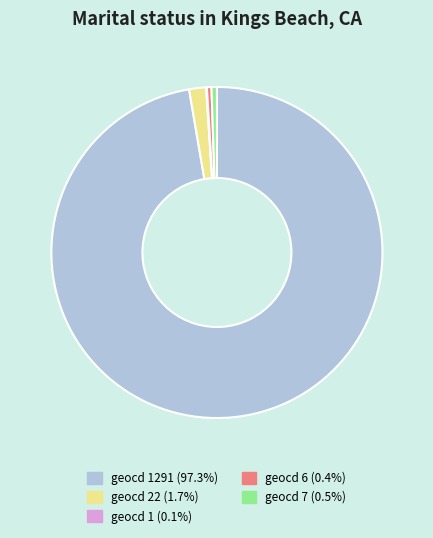

Do geocd 7 (0.5%) and geocd 22 (1.7%) together represent more than half of the pie?

No